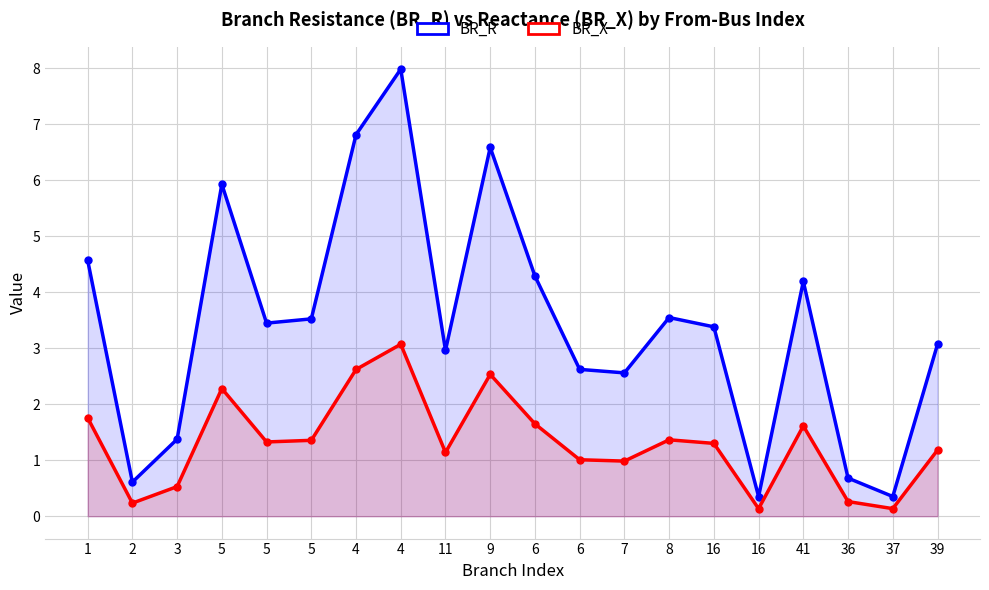

The BR_R series shows 1.6 at 7. True or false?

False